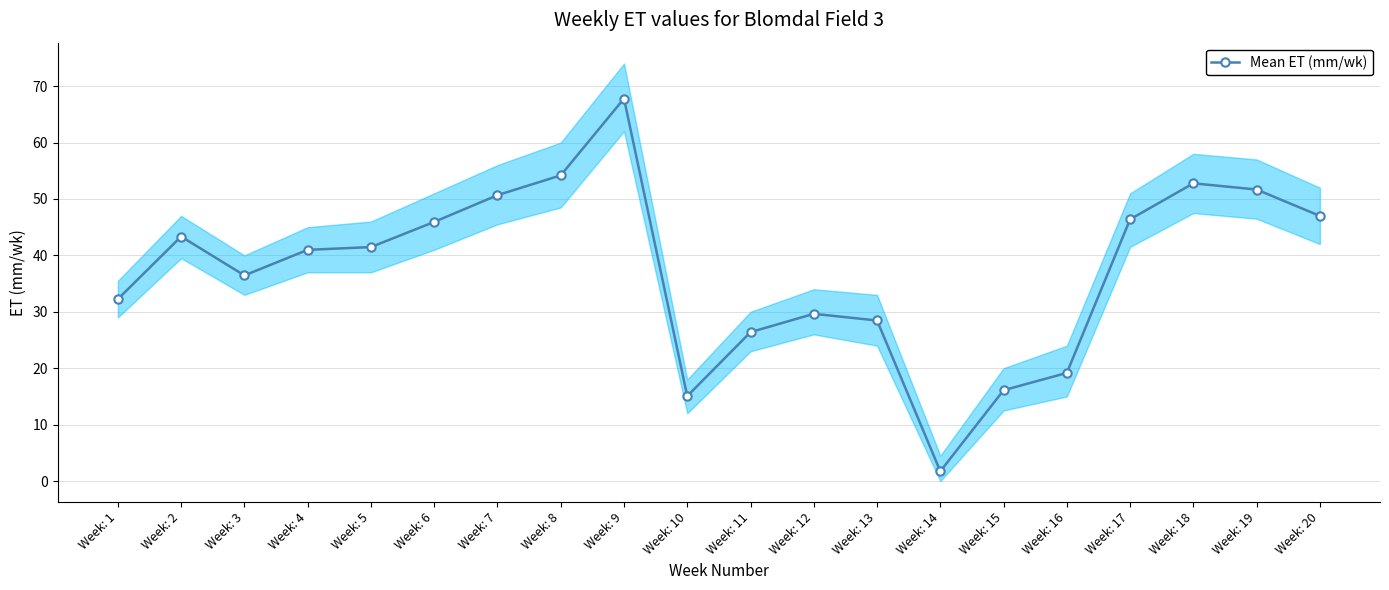

List the labels in order of value, smallest first.

Week: 14, Week: 10, Week: 15, Week: 16, Week: 11, Week: 13, Week: 12, Week: 1, Week: 3, Week: 4, Week: 5, Week: 2, Week: 6, Week: 17, Week: 20, Week: 7, Week: 19, Week: 18, Week: 8, Week: 9